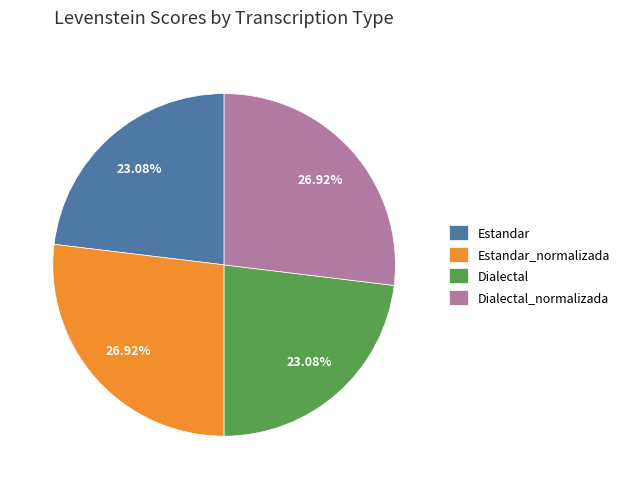

Is it true that Estandar is 36% of the pie?

False